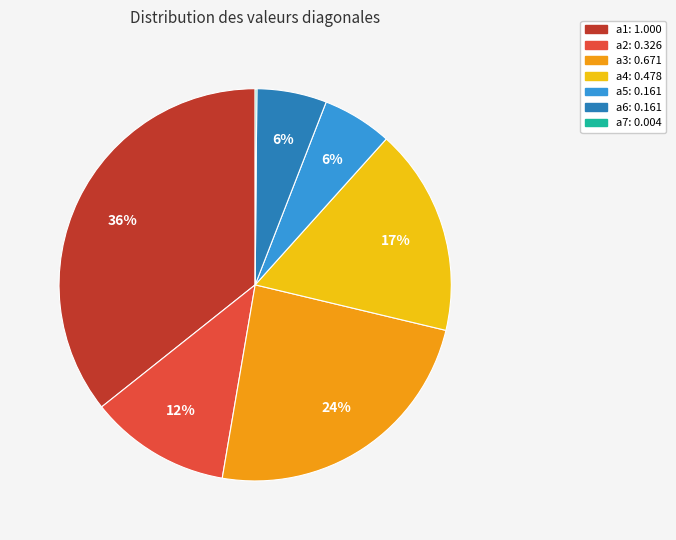

To the nearest percent, what is the average slice percentage?

14%